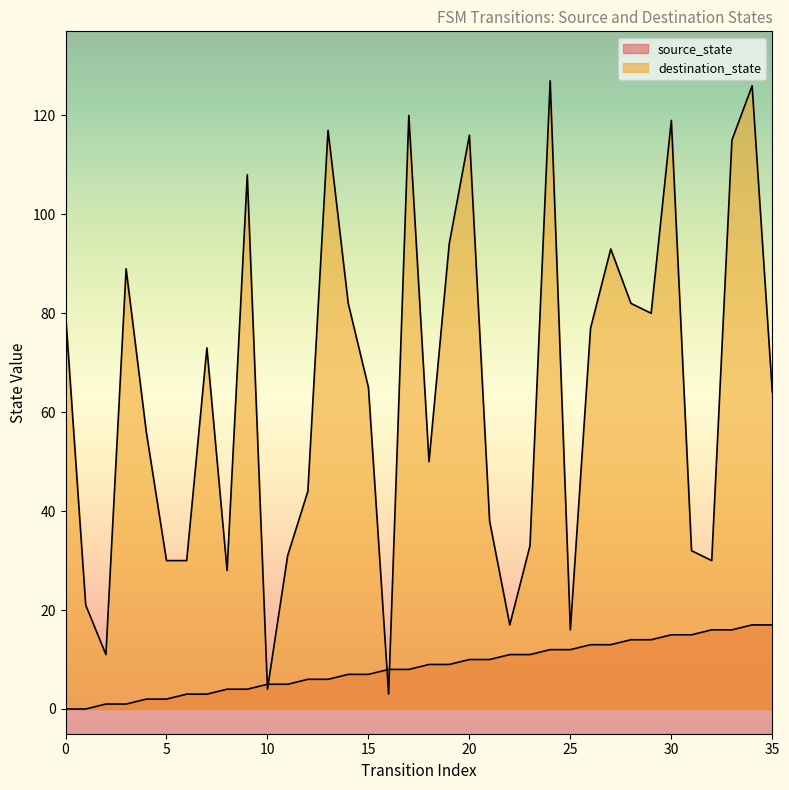

At which category is the sum across all series the highest?

34